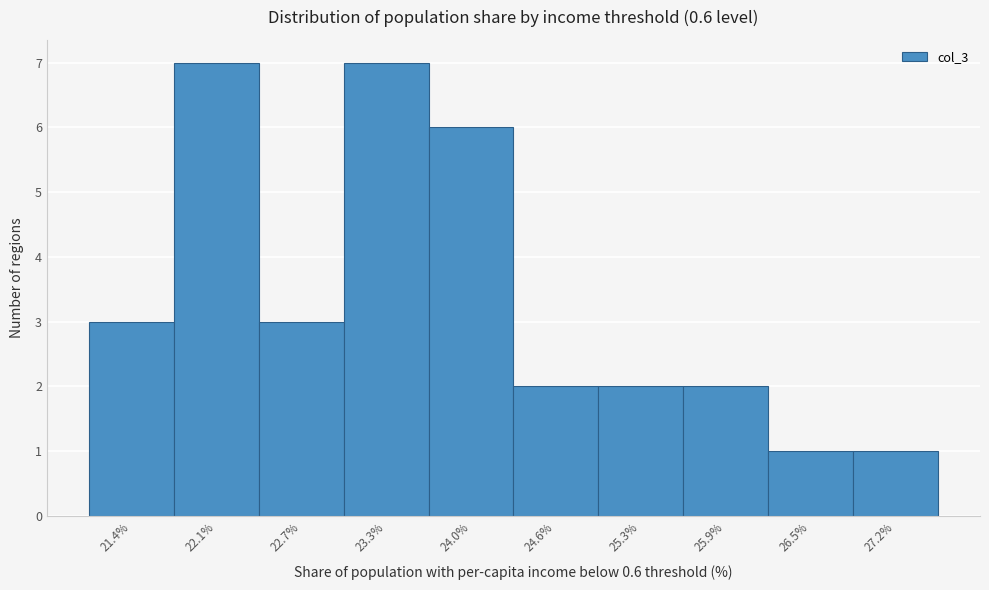

What is the height of the bar covering 23.02 to 23.66 on the x-axis? Neither the bar edges nor the heights are printed on the chart, so give them approximately, as read against the axes.

7